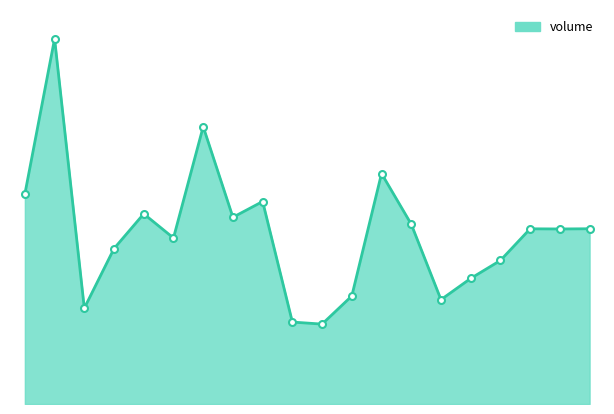

Does the chart have visible grid lines?

No